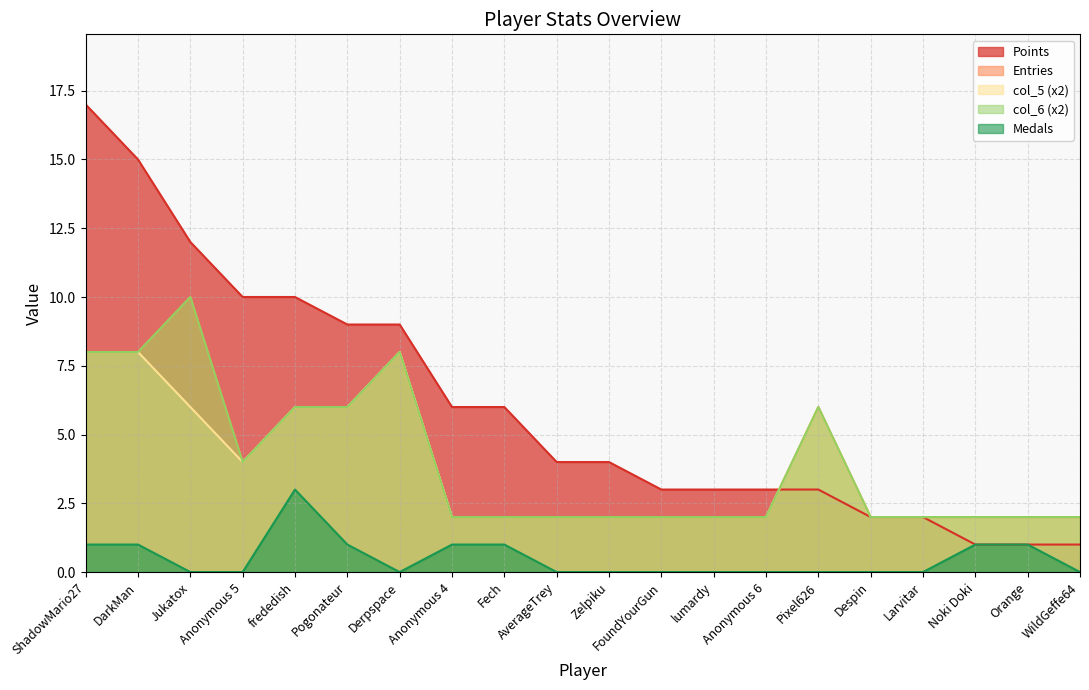

Does the chart display data point markers on the line(s)?

No